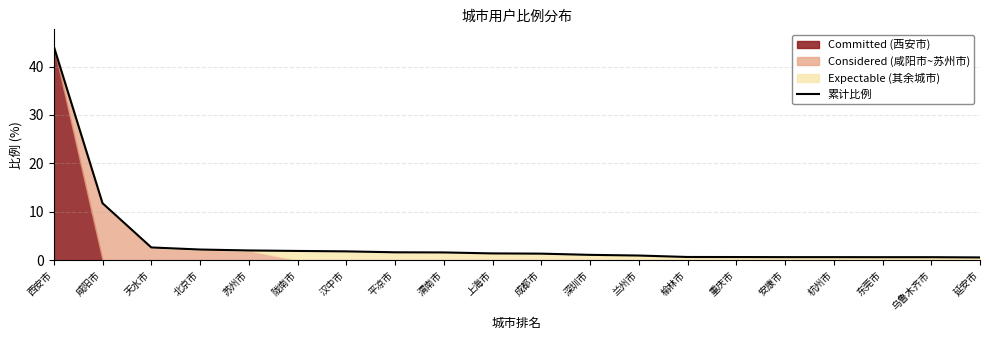

How many values are below 1?

8